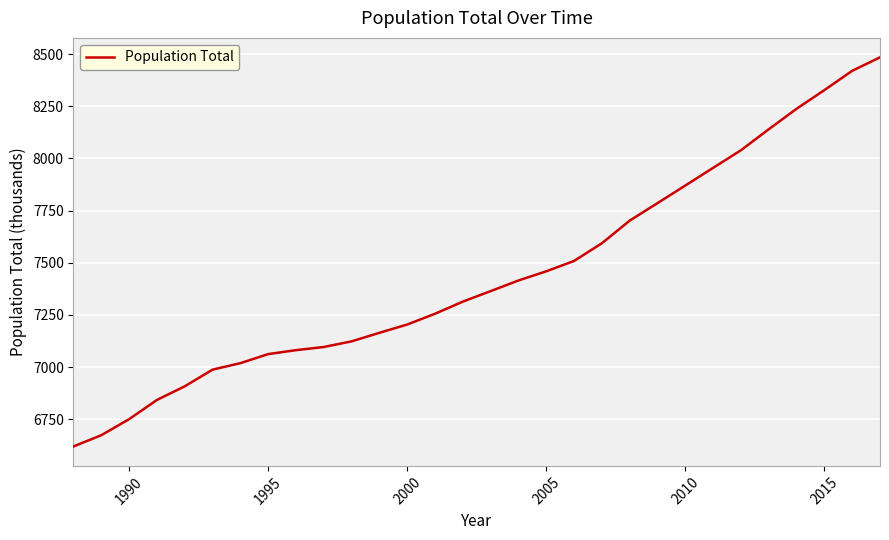

What is the average value?

7446.8